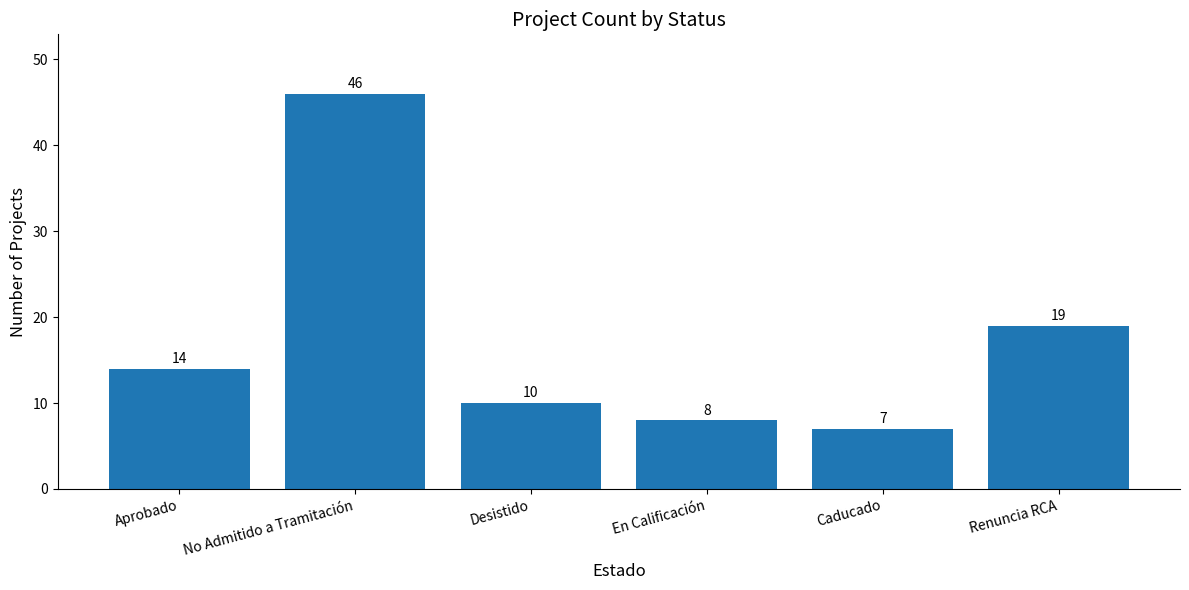

Does the chart contain any negative values?

No